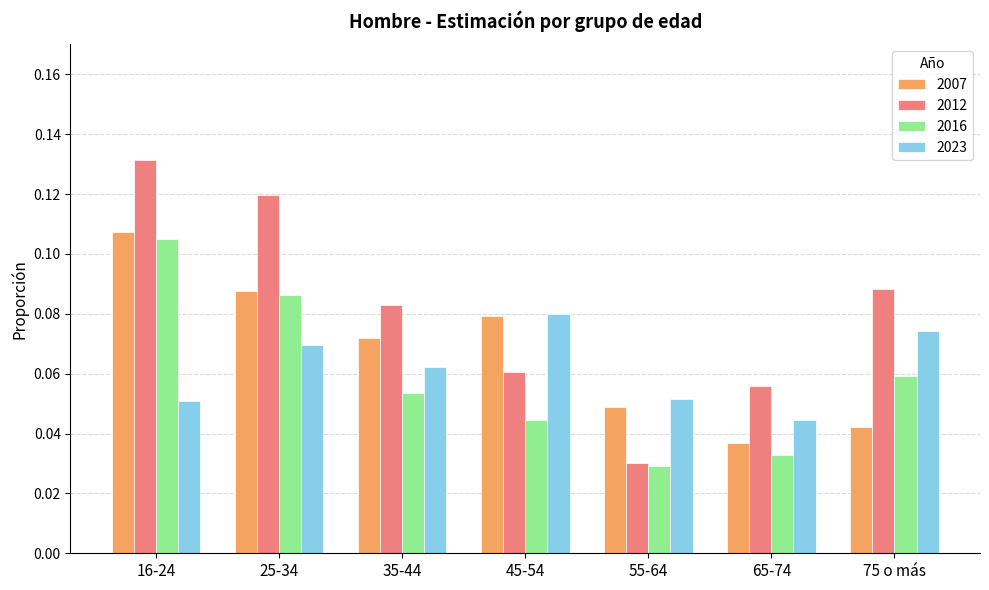

The value of 2016 at 75 o más is 0.0. True or false?

False